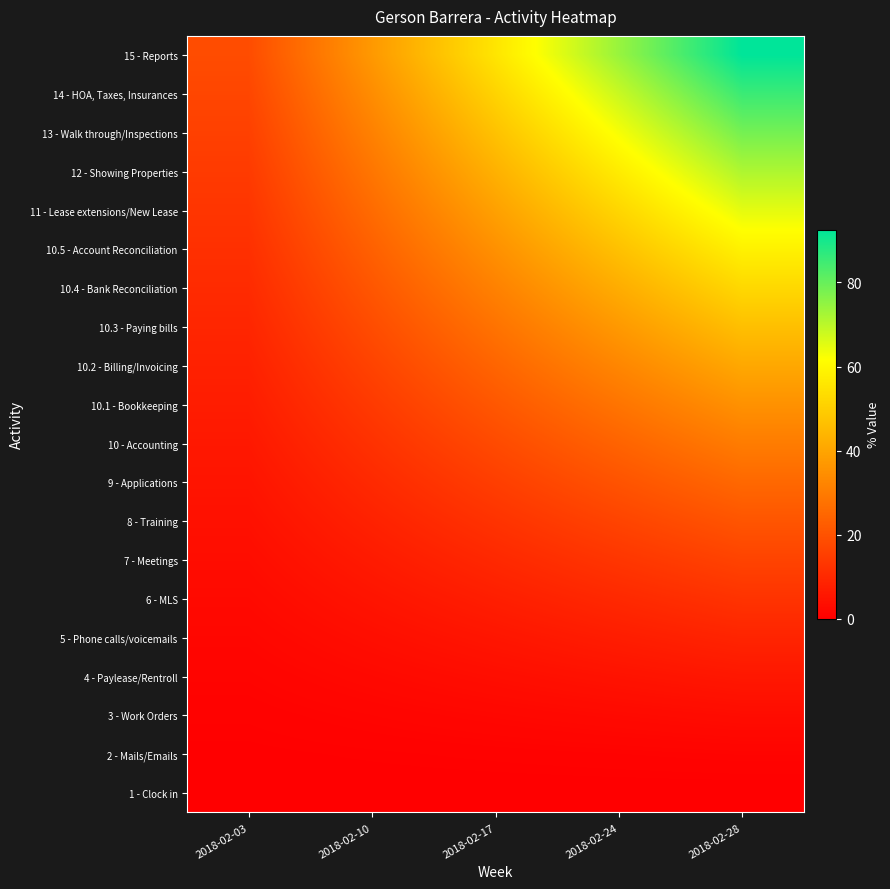

List the series in order of their peak value, highest first.

15 - Reports, 14 - HOA, Taxes, Insurances, 13 - Walk through/Inspections, 12 - Showing Properties, 11 - Lease extensions/New Lease, 10.5 - Account Reconciliation, 10.4 - Bank Reconciliation, 10.3 - Paying bills, 10.2 - Billing/Invoicing, 10.1 - Bookkeeping, 10 - Accounting, 9 - Applications, 8 - Training, 7 - Meetings, 6 - MLS, 5 - Phone calls/voicemails, 4 - Paylease/Rentroll, 3 - Work Orders, 2 - Mails/Emails, 1 - Clock in